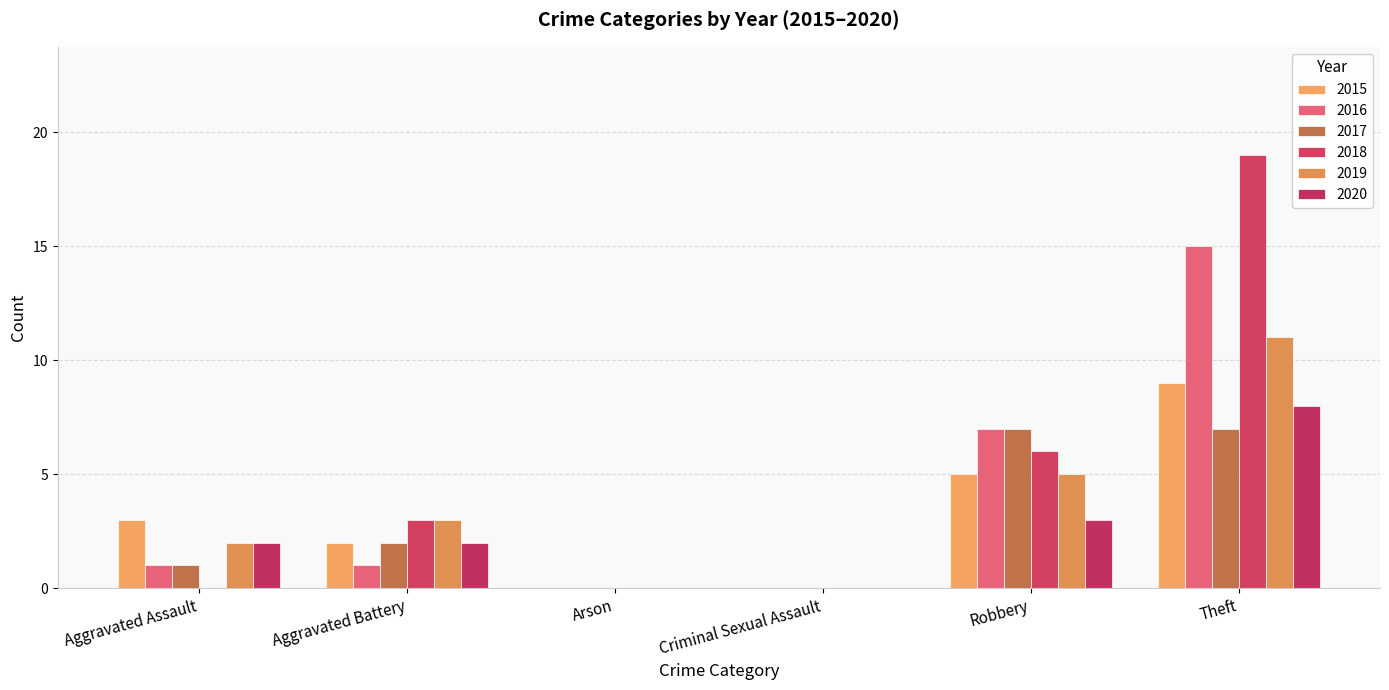

How many series are shown in this chart?

6